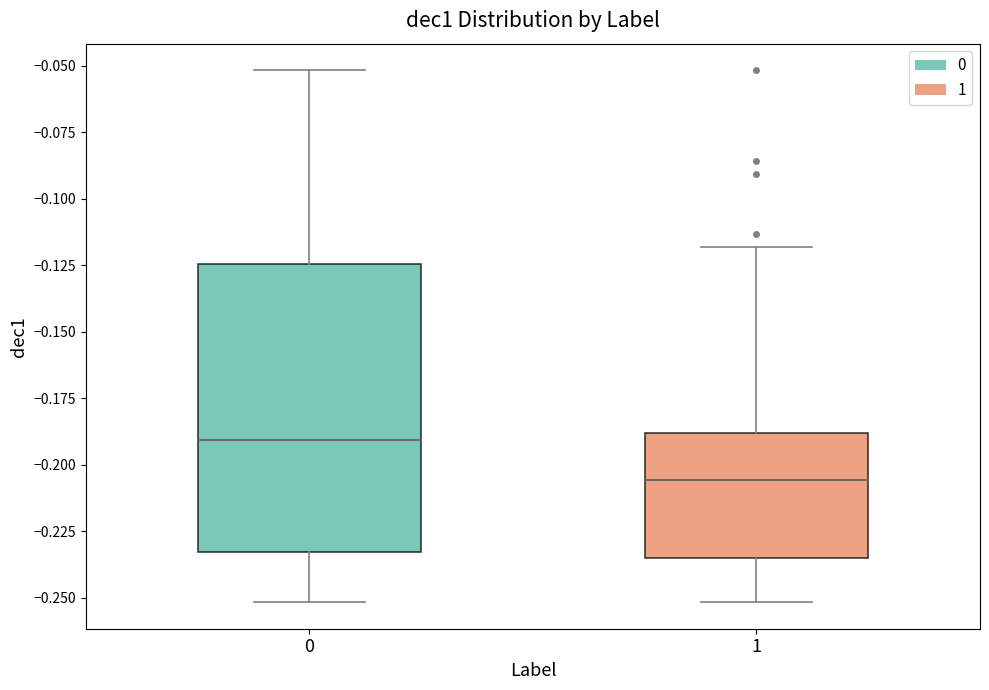

Where does the median line of the box at x = 1 sit on the y-axis? The values are not printed on the chart, so give them approximately, as read against the axis.

-0.205